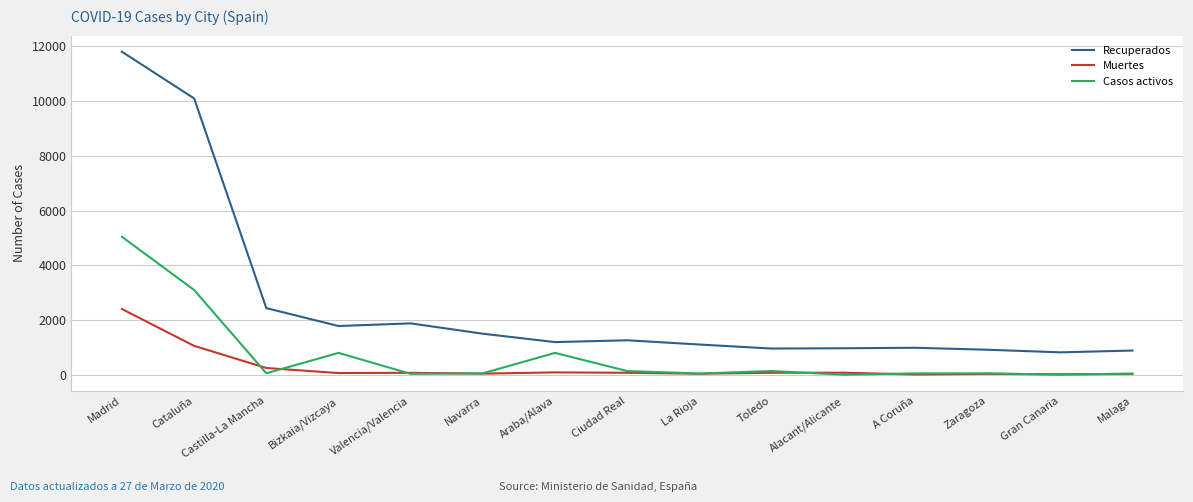

True or false: Muertes and Recuperados cross at least once.

False